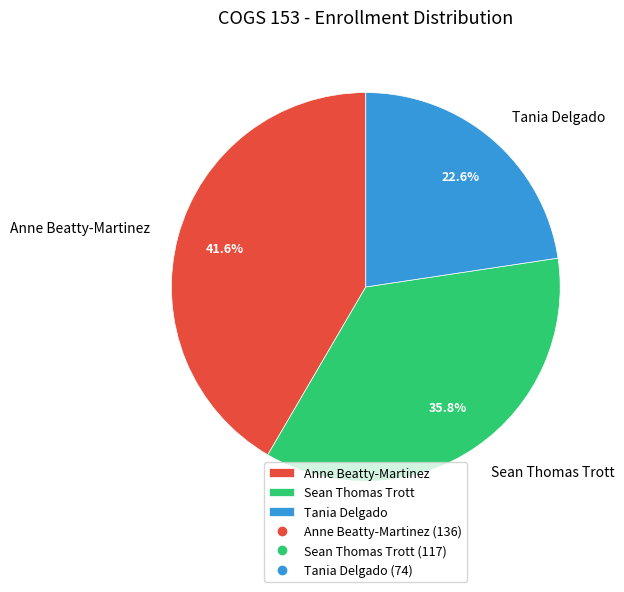

Which slice is the largest?

Anne Beatty-Martinez